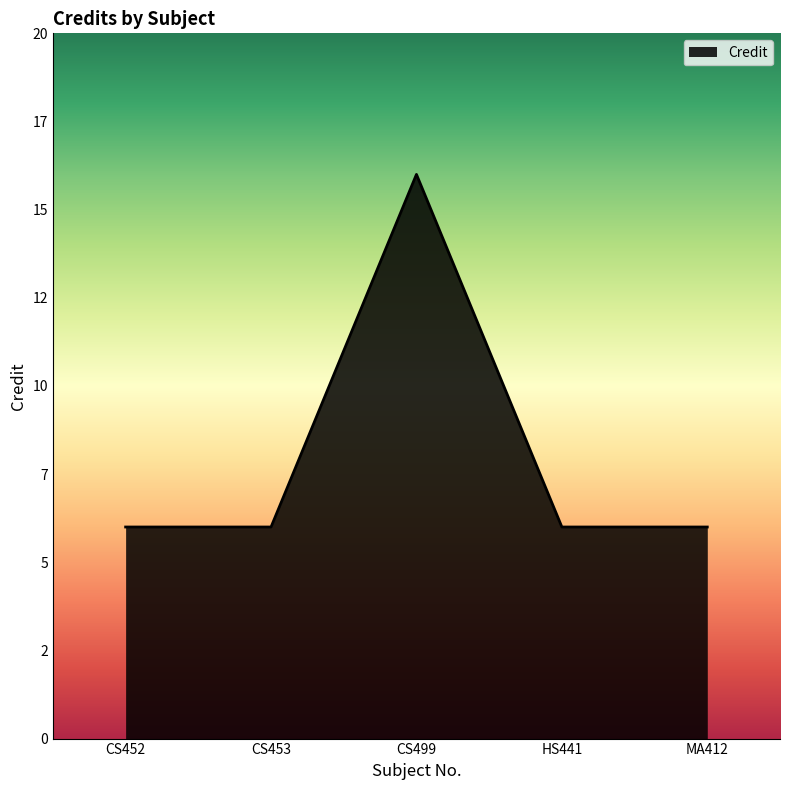

Does the chart have visible grid lines?

No